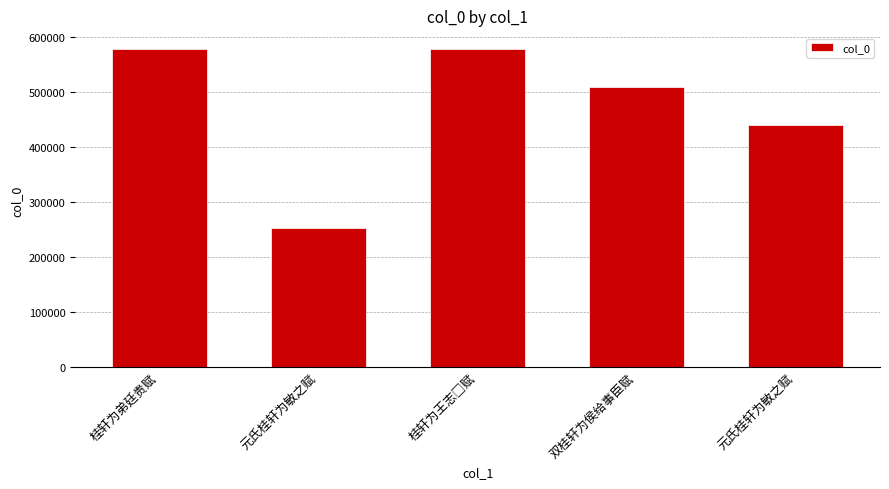

How many categories are shown in the chart?

5